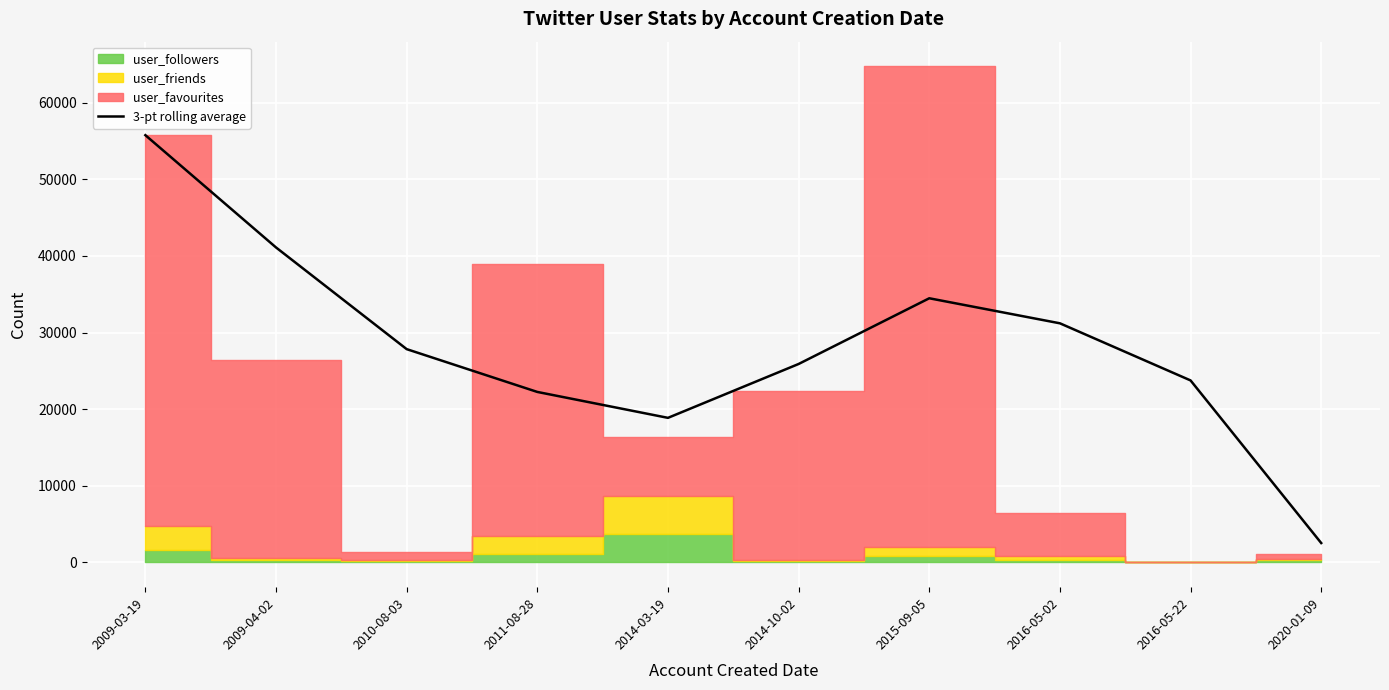

How many data points does each series have?

10